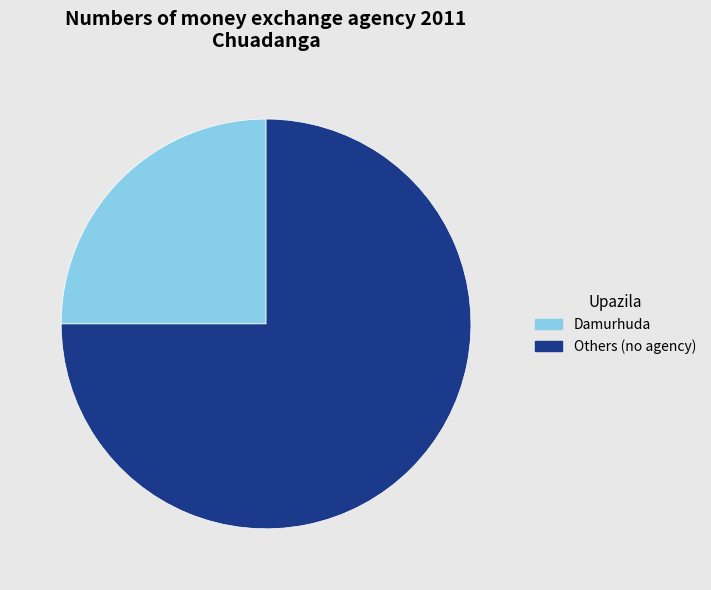

Which has a higher value, Others (no agency) or Damurhuda?

Others (no agency)